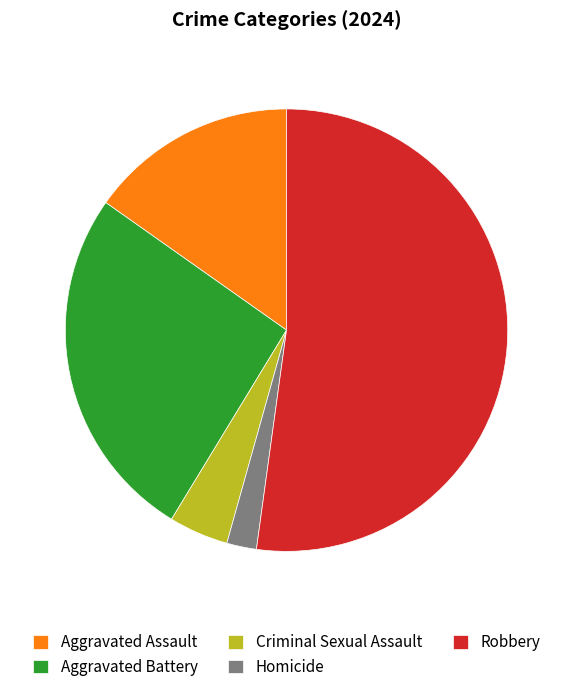

Which slice is the largest?

Robbery